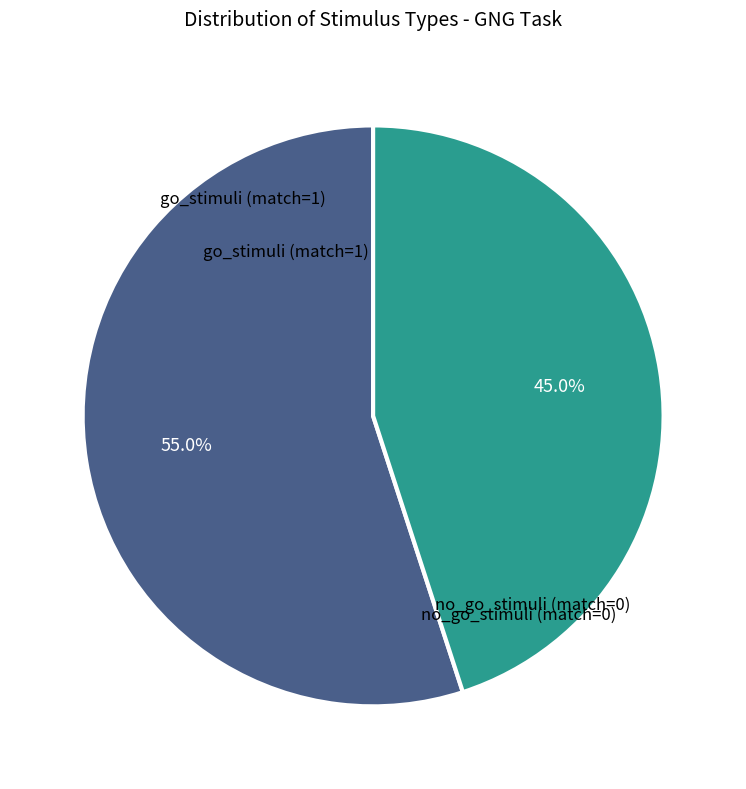

Count the number of slices in the pie.

2